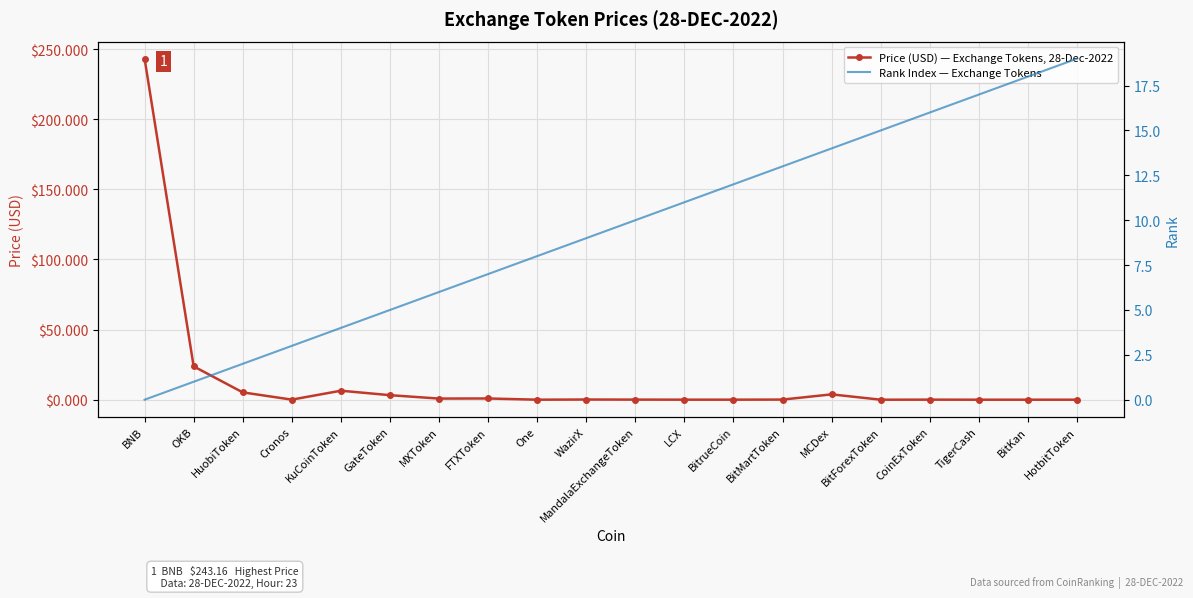

What is the difference between the maximum and minimum values in the Rank Index — Exchange Tokens series?

19.0